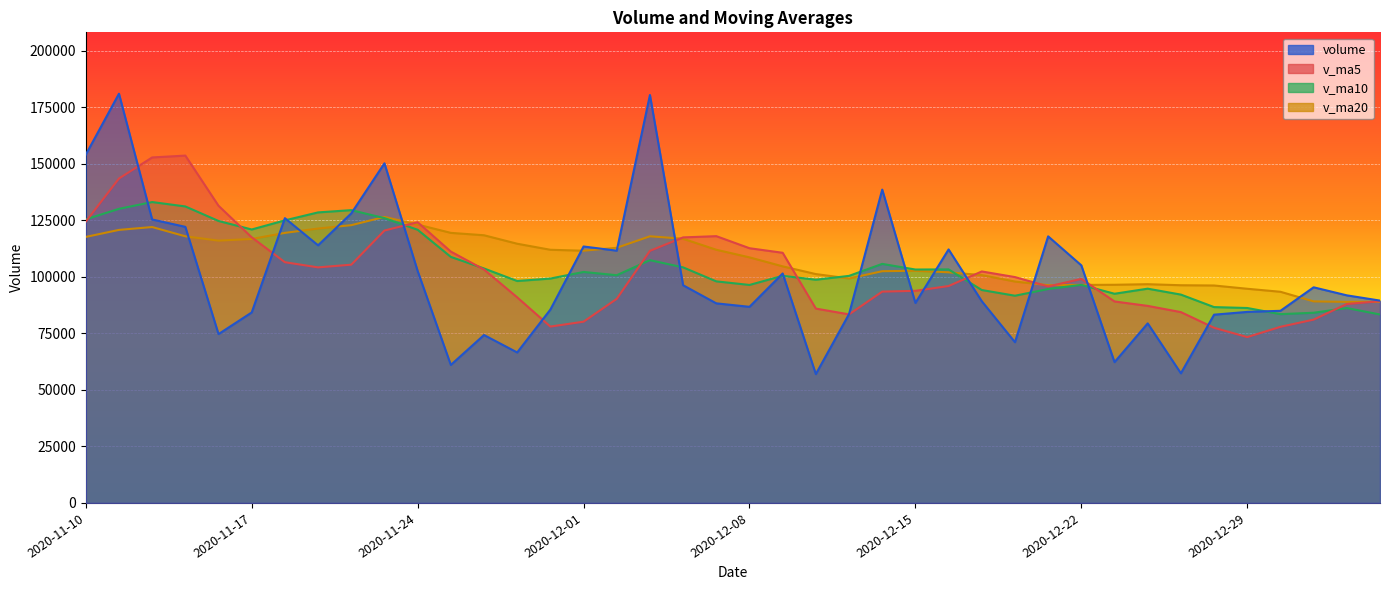

At 2020-12-03, list the series in order from largest to smallest.

volume, v_ma20, v_ma5, v_ma10